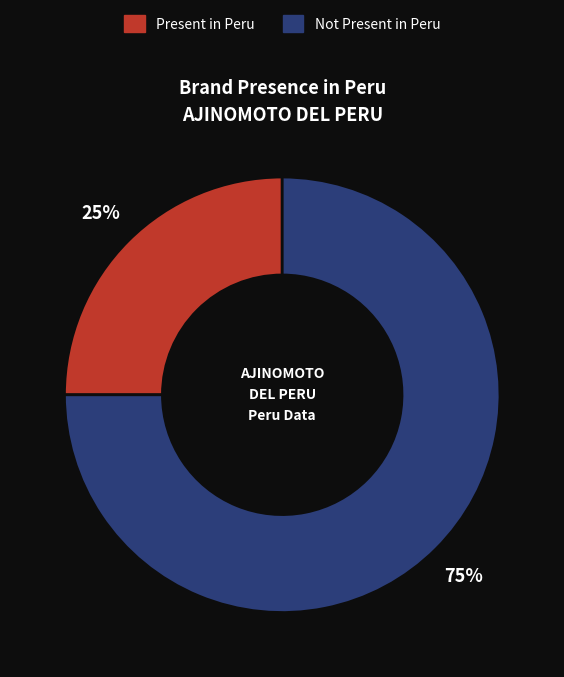

To the nearest percent, what is the average slice percentage?

50%